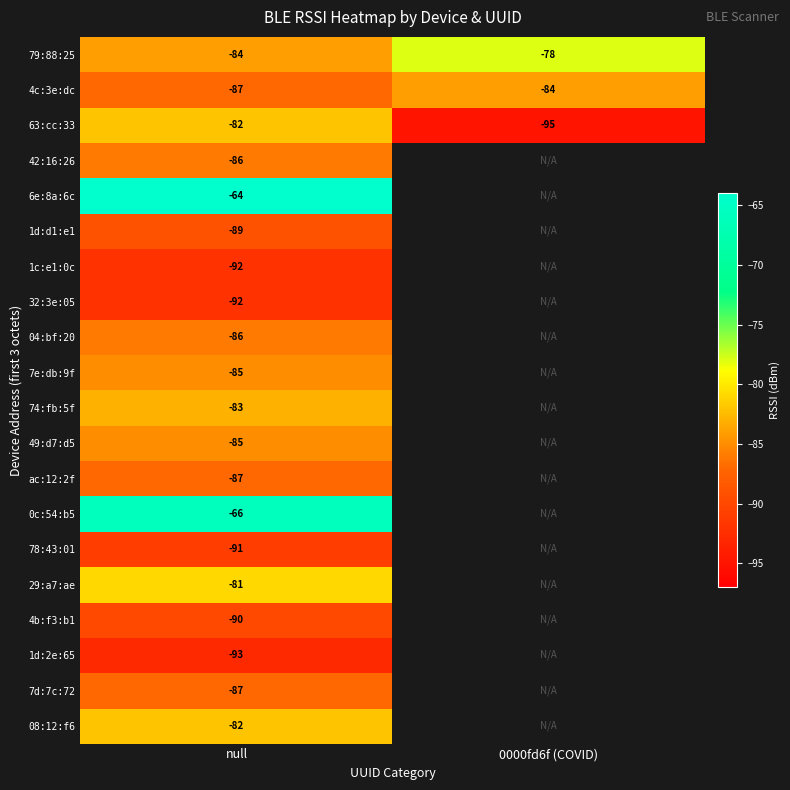

At how many categories does at least one series exceed -82?

2